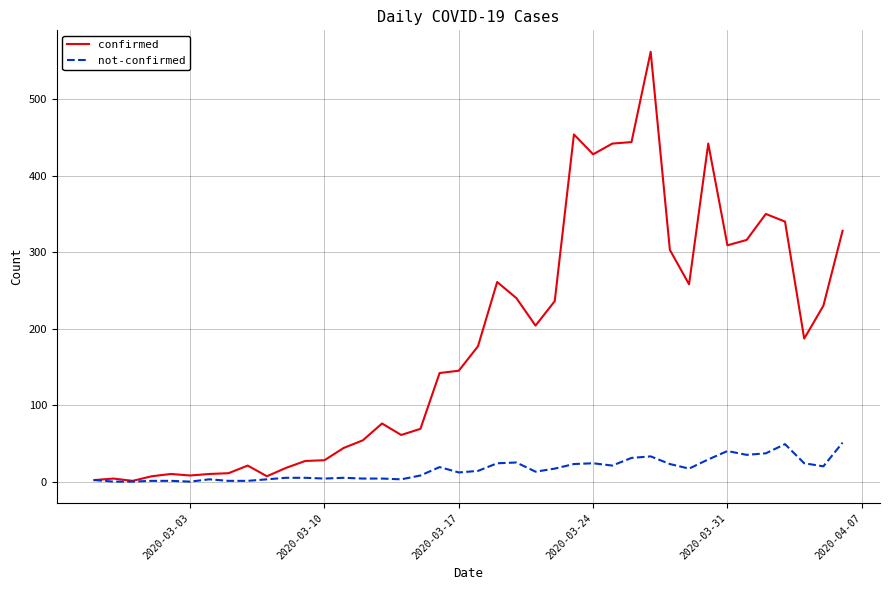

At how many categories does at least one series exceed 458?

1